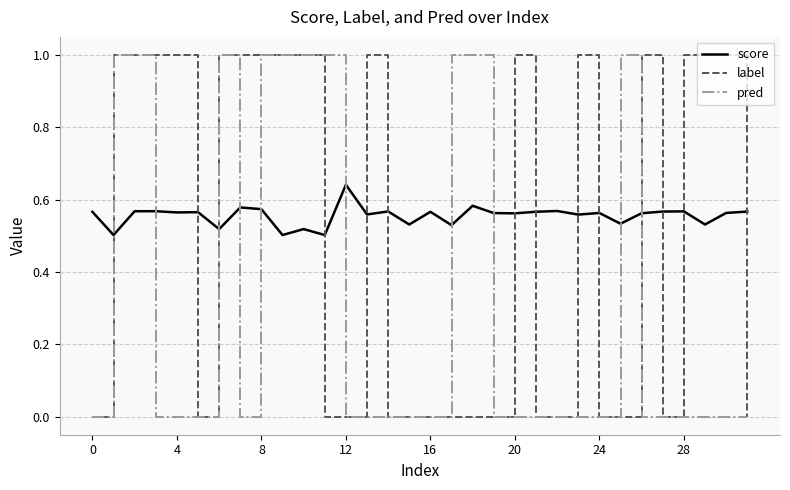

Count the number of categories in the chart.

32